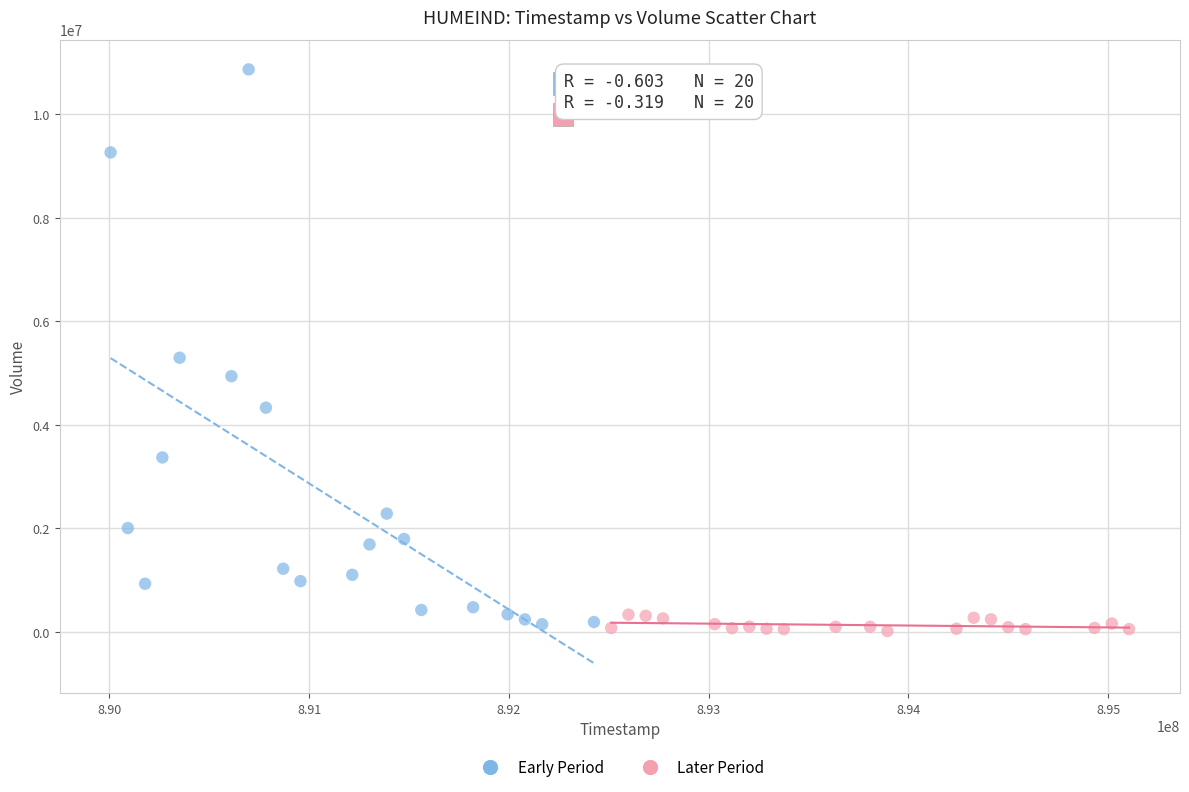

Which series reaches the minimum Y coordinate?

Later Period